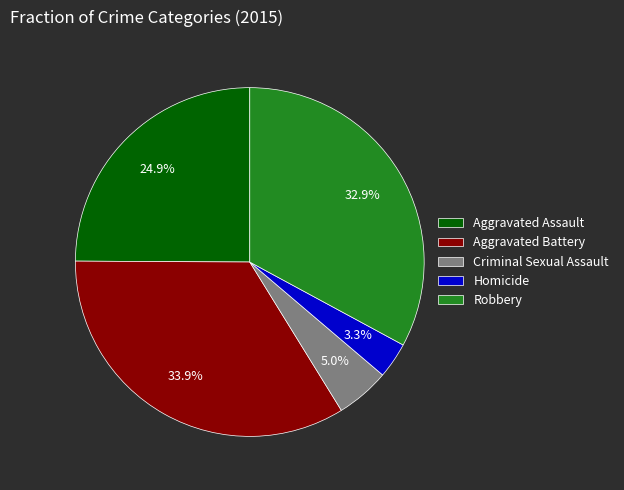

Approximately how many times larger is the value at Robbery compared to Aggravated Assault?

1.3